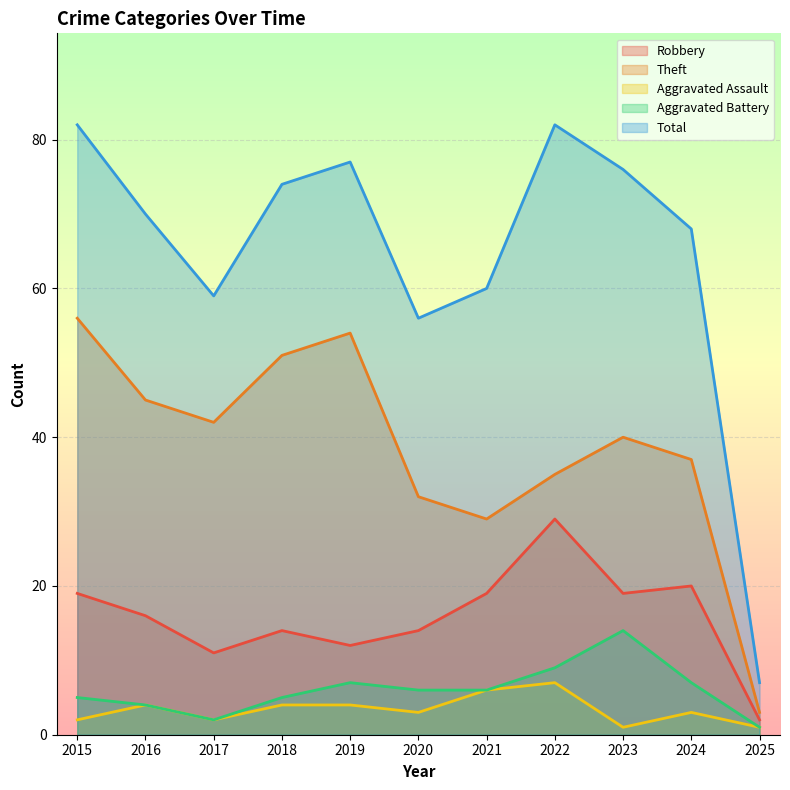

How many interior local valleys does the Aggravated Battery series have?

1